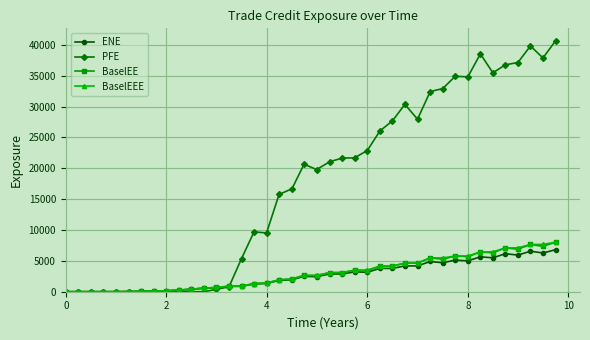

What are all the series names shown in the legend?

ENE, PFE, BaselEE, BaselEEE